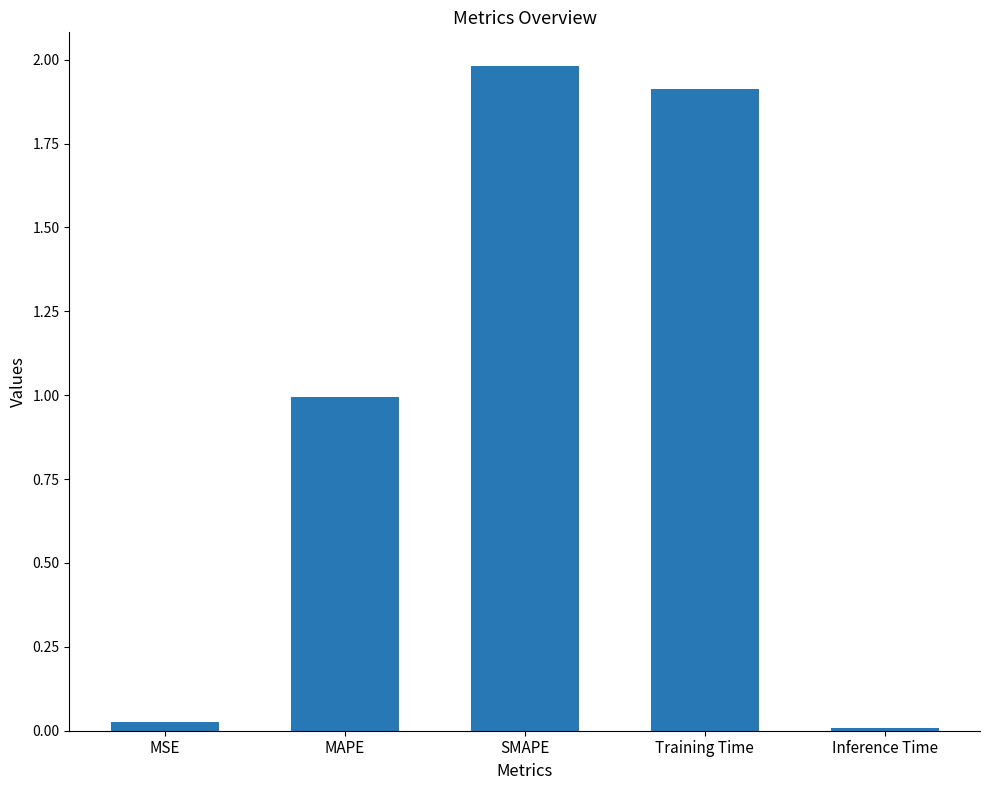

Between MSE and Training Time, which is larger?

Training Time